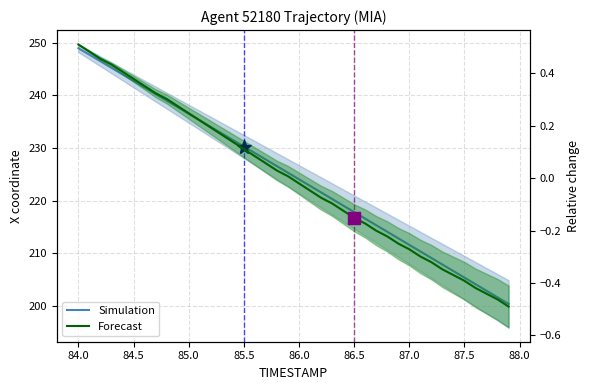

How many lines are shown in the chart?

2